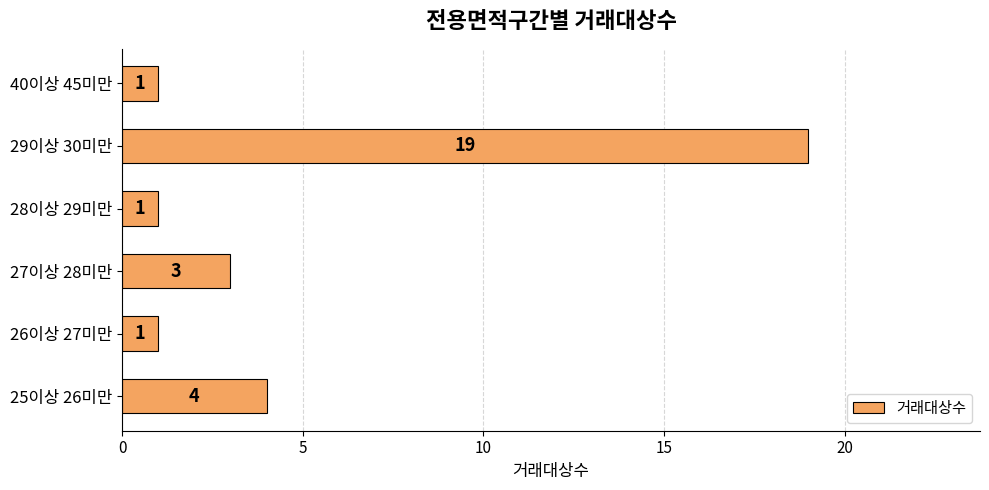

What is the sum of all values?

29